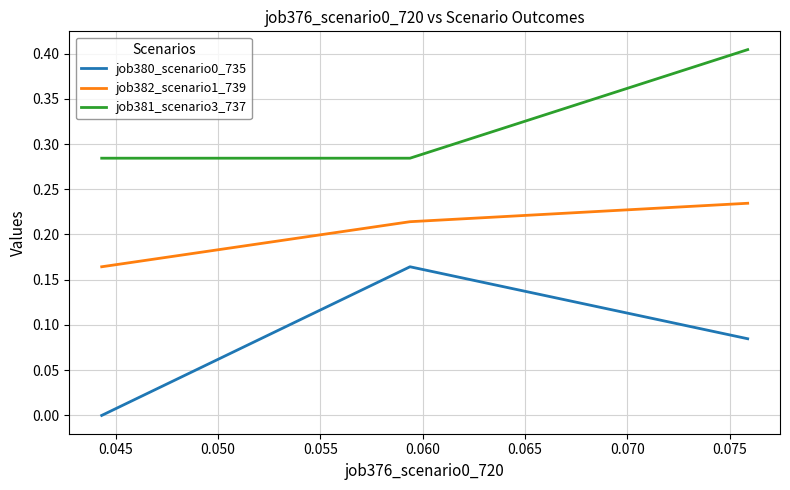

Which series has the largest range (max minus min)?

job380_scenario0_735